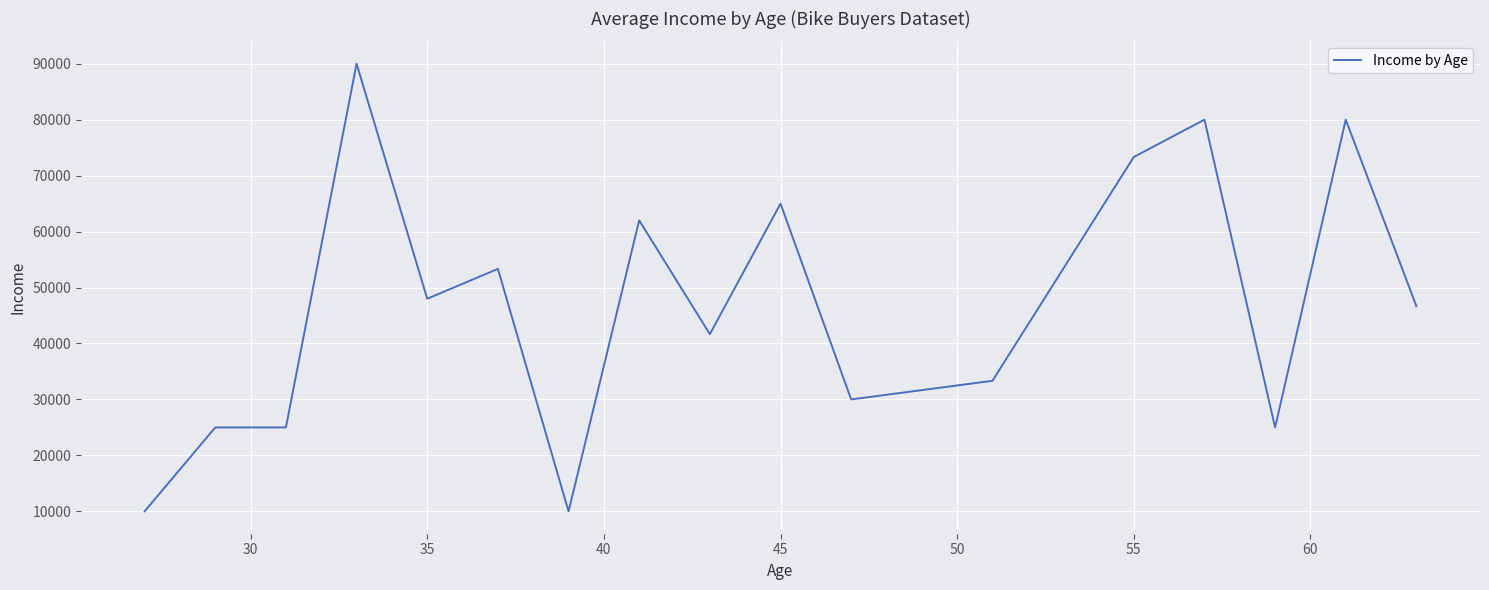

What is the difference between the maximum and minimum values?

80000.0